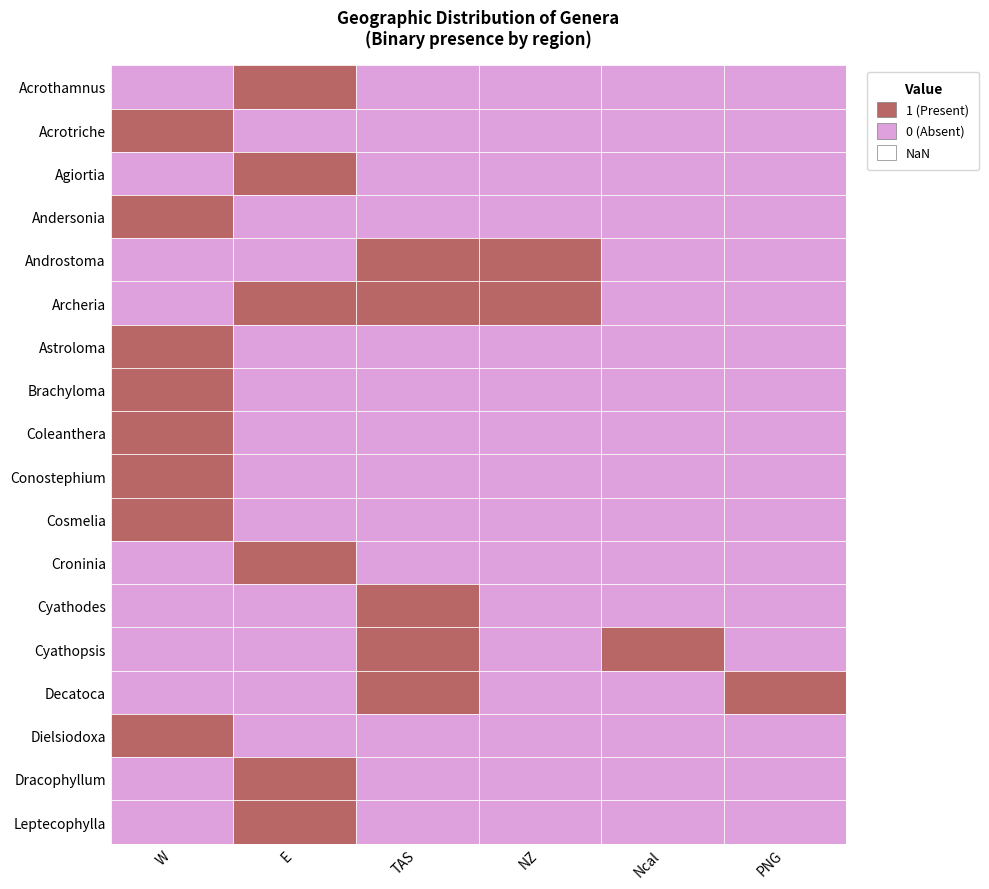

Reading right to left, transcribe all the data shown in this chart.

Acrothamnus: PNG=0	Ncal=0	NZ=0	TAS=0	E=1	W=0
Acrotriche: PNG=0	Ncal=0	NZ=0	TAS=0	E=0	W=1
Agiortia: PNG=0	Ncal=0	NZ=0	TAS=0	E=1	W=0
Andersonia: PNG=0	Ncal=0	NZ=0	TAS=0	E=0	W=1
Androstoma: PNG=0	Ncal=0	NZ=1	TAS=1	E=0	W=0
Archeria: PNG=0	Ncal=0	NZ=1	TAS=1	E=1	W=0
Astroloma: PNG=0	Ncal=0	NZ=0	TAS=0	E=0	W=1
Brachyloma: PNG=0	Ncal=0	NZ=0	TAS=0	E=0	W=1
Coleanthera: PNG=0	Ncal=0	NZ=0	TAS=0	E=0	W=1
Conostephium: PNG=0	Ncal=0	NZ=0	TAS=0	E=0	W=1
Cosmelia: PNG=0	Ncal=0	NZ=0	TAS=0	E=0	W=1
Croninia: PNG=0	Ncal=0	NZ=0	TAS=0	E=1	W=0
Cyathodes: PNG=0	Ncal=0	NZ=0	TAS=1	E=0	W=0
Cyathopsis: PNG=0	Ncal=1	NZ=0	TAS=1	E=0	W=0
Decatoca: PNG=1	Ncal=0	NZ=0	TAS=1	E=0	W=0
Dielsiodoxa: PNG=0	Ncal=0	NZ=0	TAS=0	E=0	W=1
Dracophyllum: PNG=0	Ncal=0	NZ=0	TAS=0	E=1	W=0
Leptecophylla: PNG=0	Ncal=0	NZ=0	TAS=0	E=1	W=0